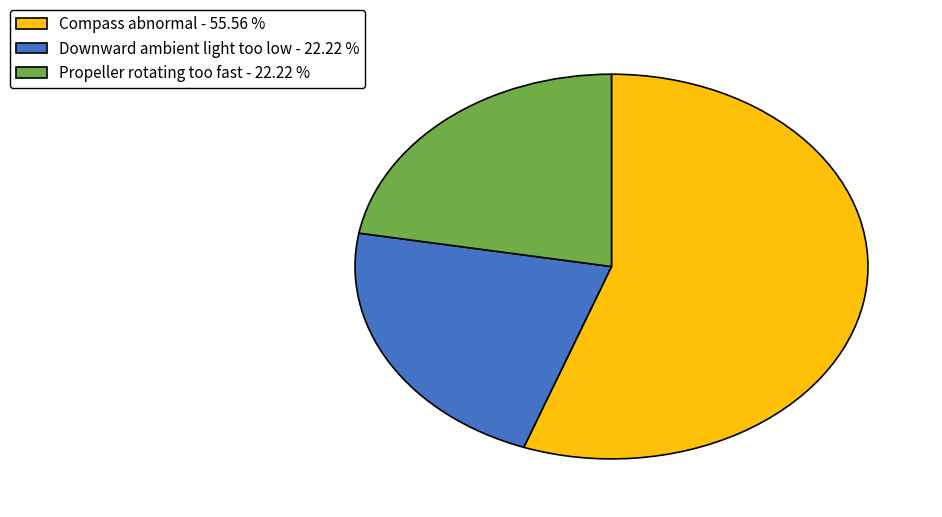

Approximately how many times larger is the value at Downward ambient light too low compared to Propeller rotating too fast?

1.0